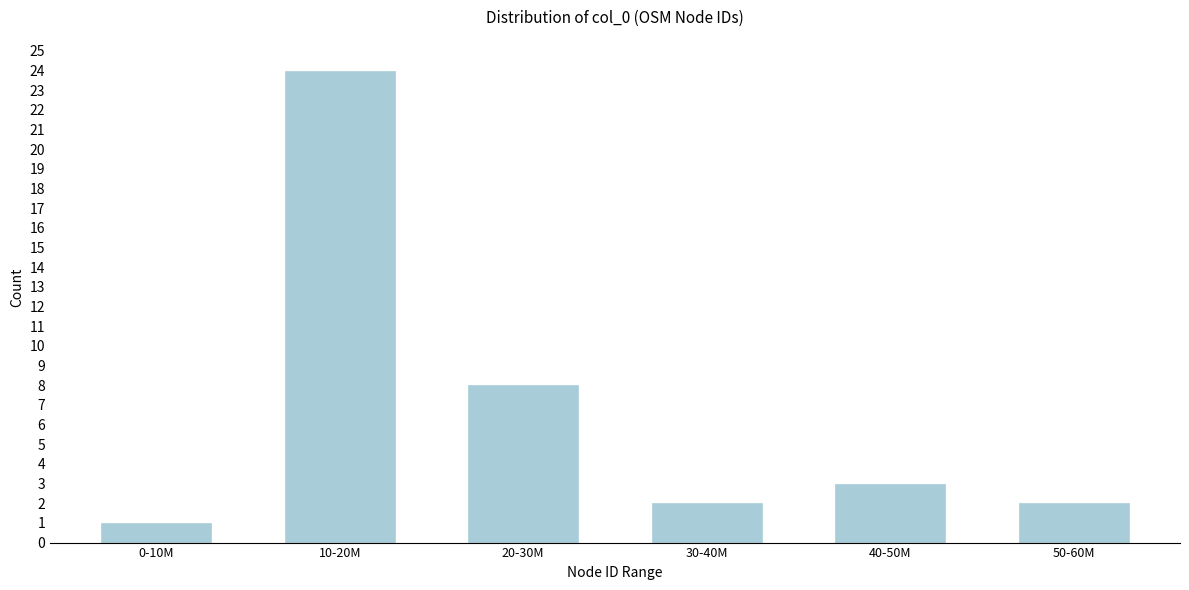

Reading left to right, extract all data points from this chart.

1	24	8	2	3	2